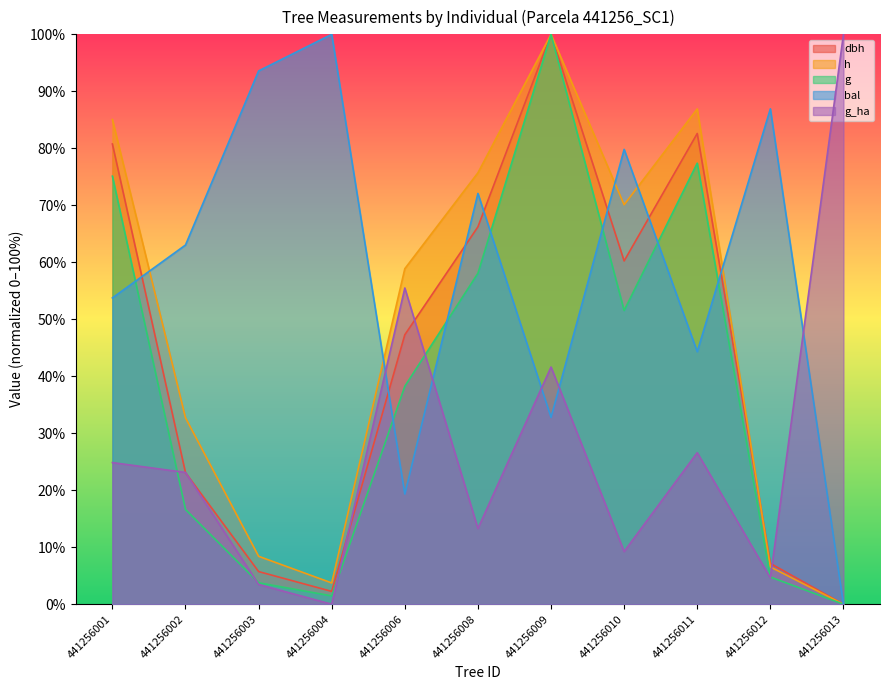

At which label does h first exceed 58?

441256001